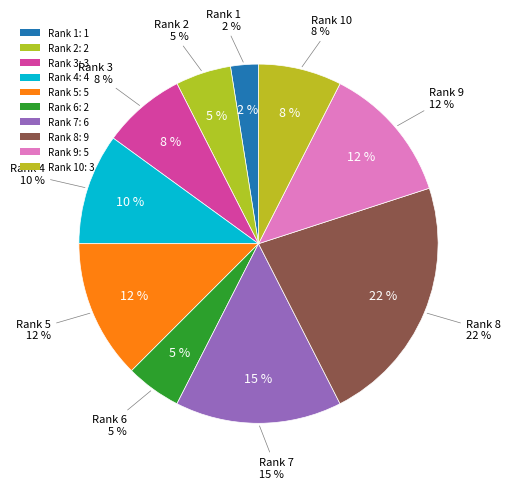

What is the total percentage of 10 and 5?

20.9%